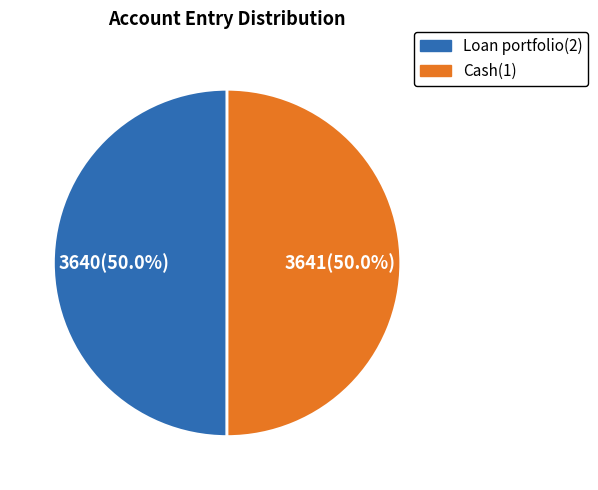

What percentage do Cash(1) and Loan portfolio(2) together represent?

100.0%